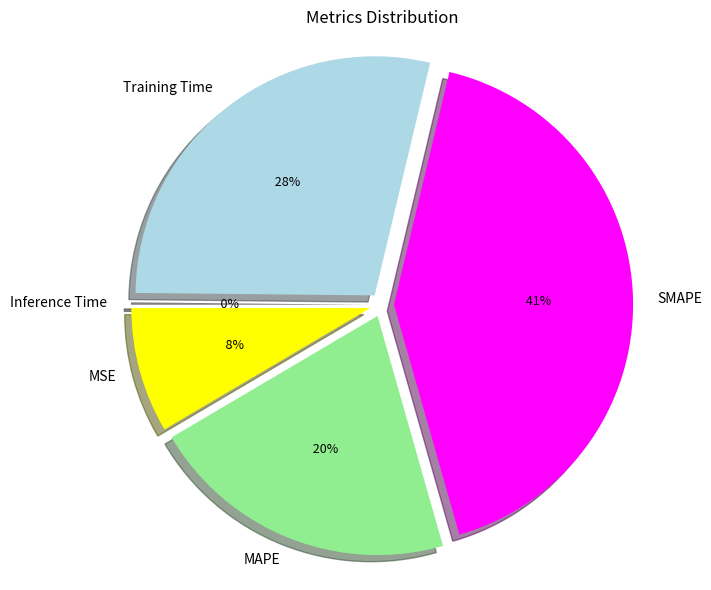

Count the number of slices in the pie.

5